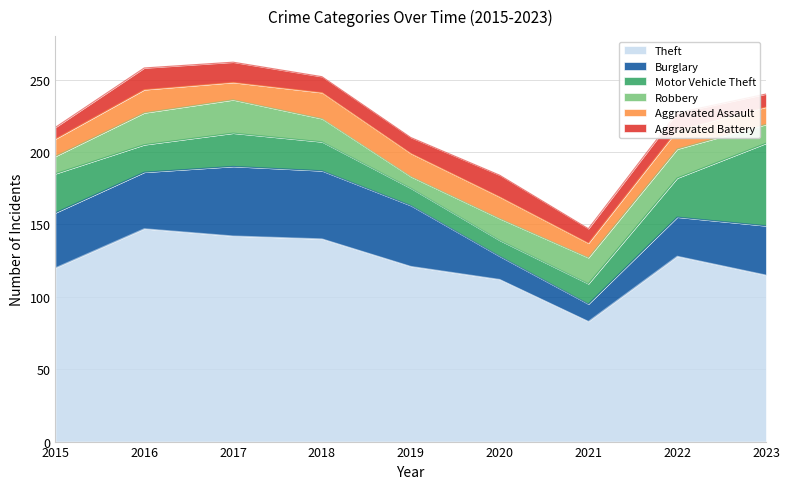

Reading left to right, what are all the values shown in this chart?

Theft: 2015=120	2016=147	2017=142	2018=140	2019=121	2020=112	2021=83	2022=128	2023=115
Burglary: 2015=38	2016=39	2017=48	2018=47	2019=42	2020=16	2021=12	2022=27	2023=34
Motor Vehicle Theft: 2015=27	2016=19	2017=23	2018=20	2019=12	2020=11	2021=14	2022=27	2023=57
Robbery: 2015=12	2016=22	2017=23	2018=16	2019=8	2020=15	2021=18	2022=20	2023=13
Aggravated Assault: 2015=12	2016=16	2017=12	2018=18	2019=16	2020=15	2021=10	2022=13	2023=12
Aggravated Battery: 2015=8	2016=15	2017=14	2018=11	2019=11	2020=15	2021=10	2022=12	2023=9